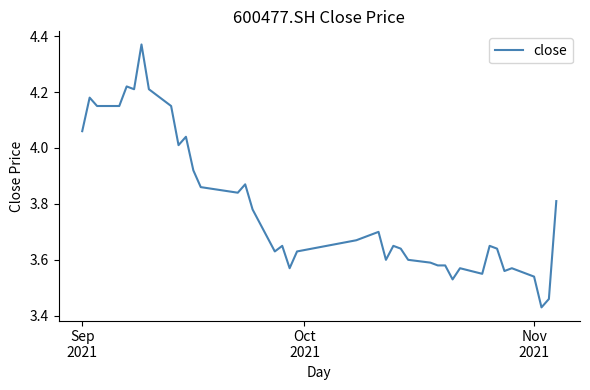

Does the chart have visible grid lines?

No